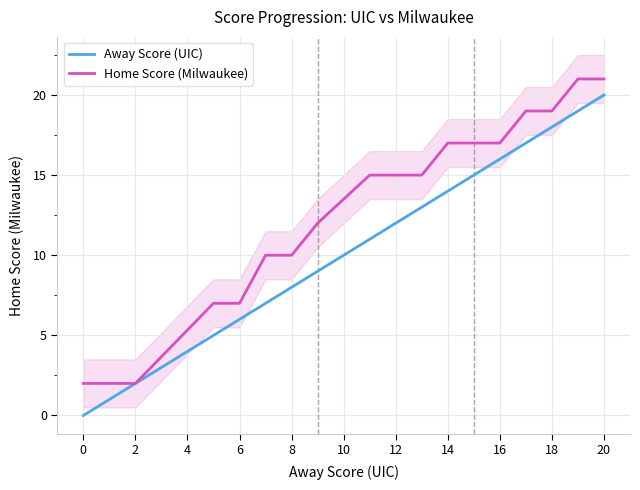

Is the value of Home Score (Milwaukee) at 18 greater than the value of Away Score (UIC) at 20?

No